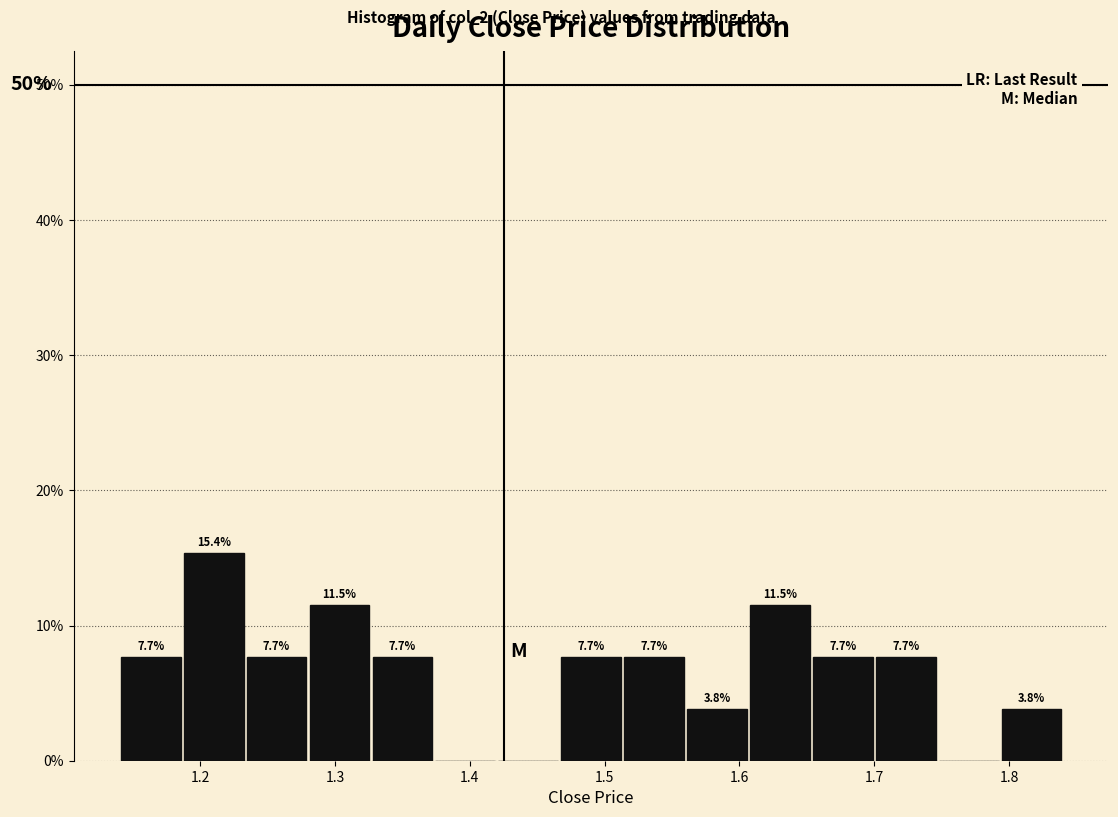

Over which range of the x-axis is the bar tallest?

1.19 to 1.23